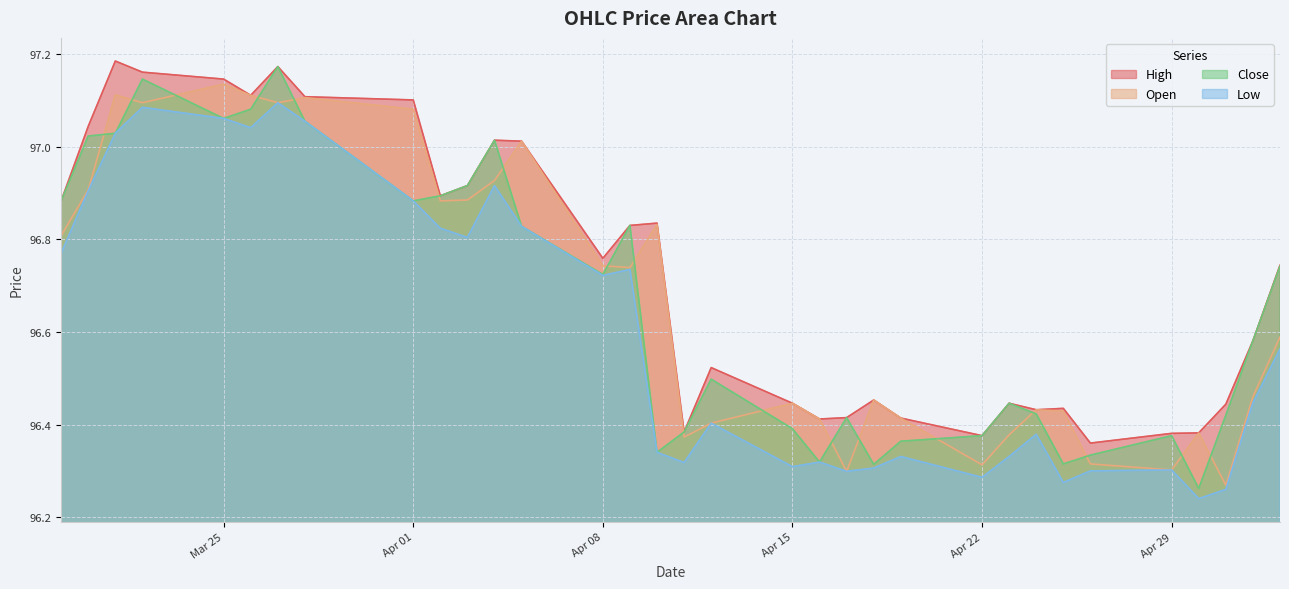

What is the label of the 27th point from the right?

2024-03-27